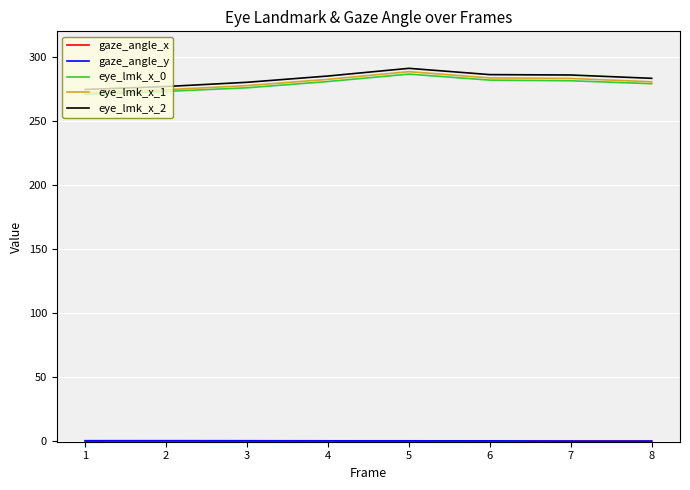

Does the chart have visible grid lines?

Yes